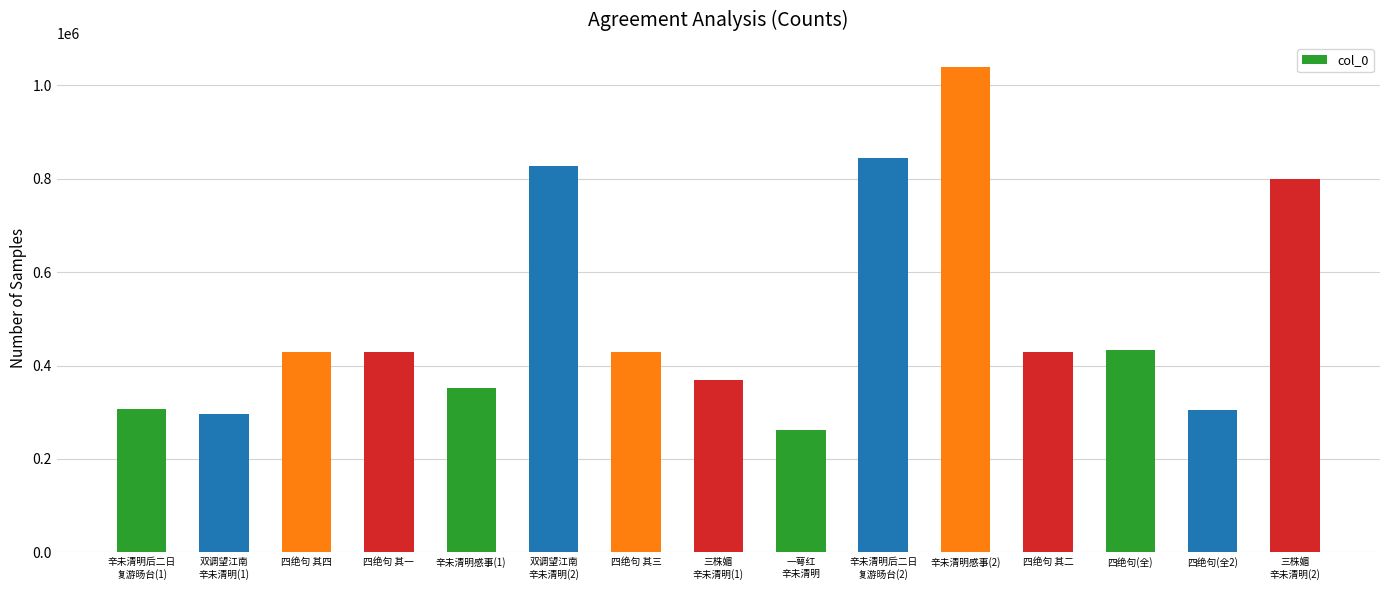

Where does the data first go above 429976?

四绝句 其四